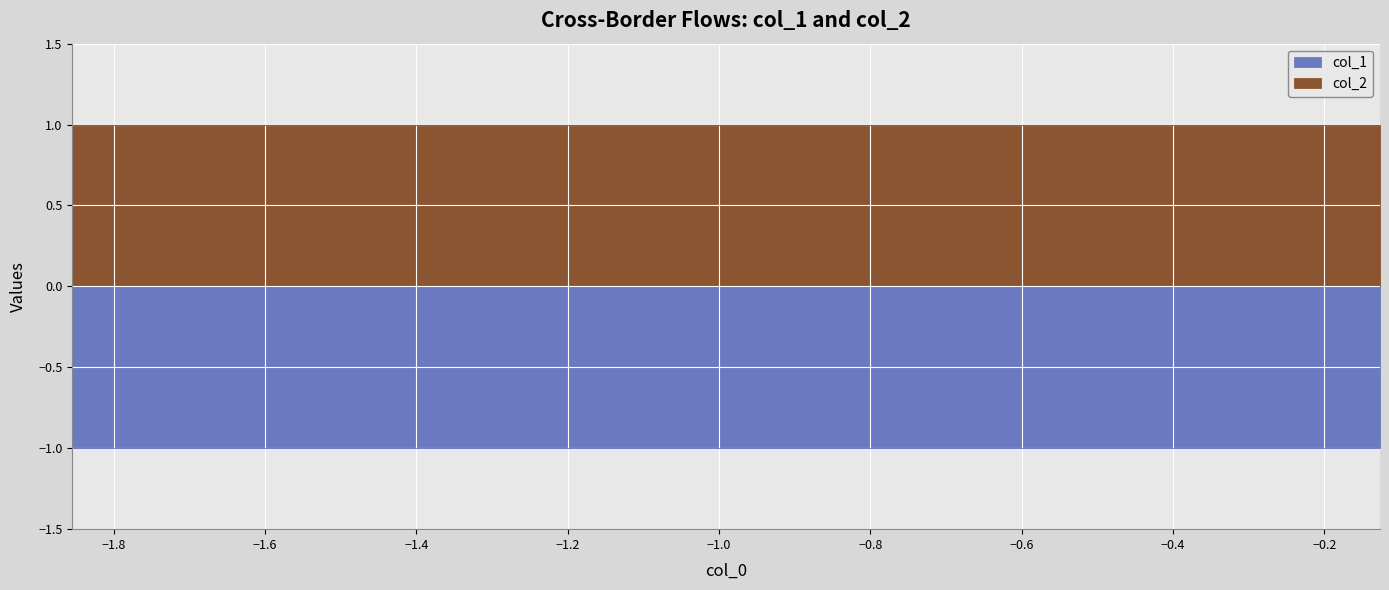

True or false: col_1 and col_2 intersect in this chart.

False